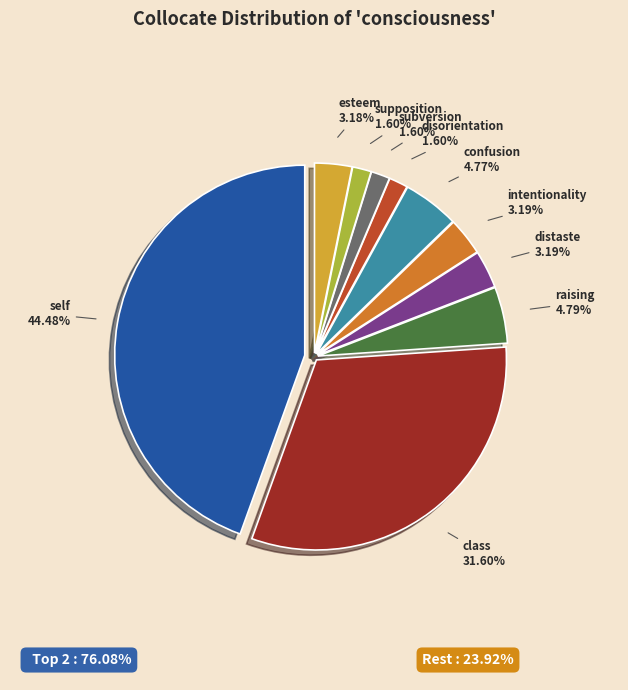

How many slices are in this pie chart?

10